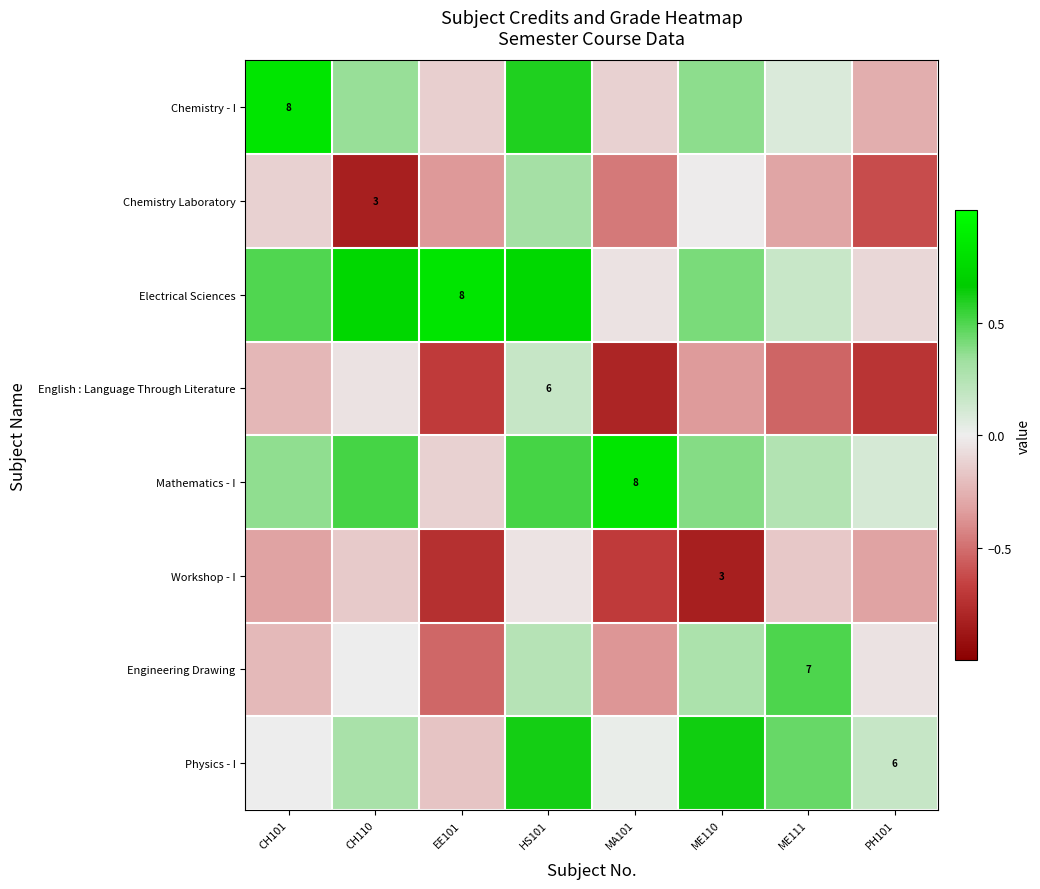

What is the difference between the maximum and minimum values in the Chemistry Laboratory series?

1.1